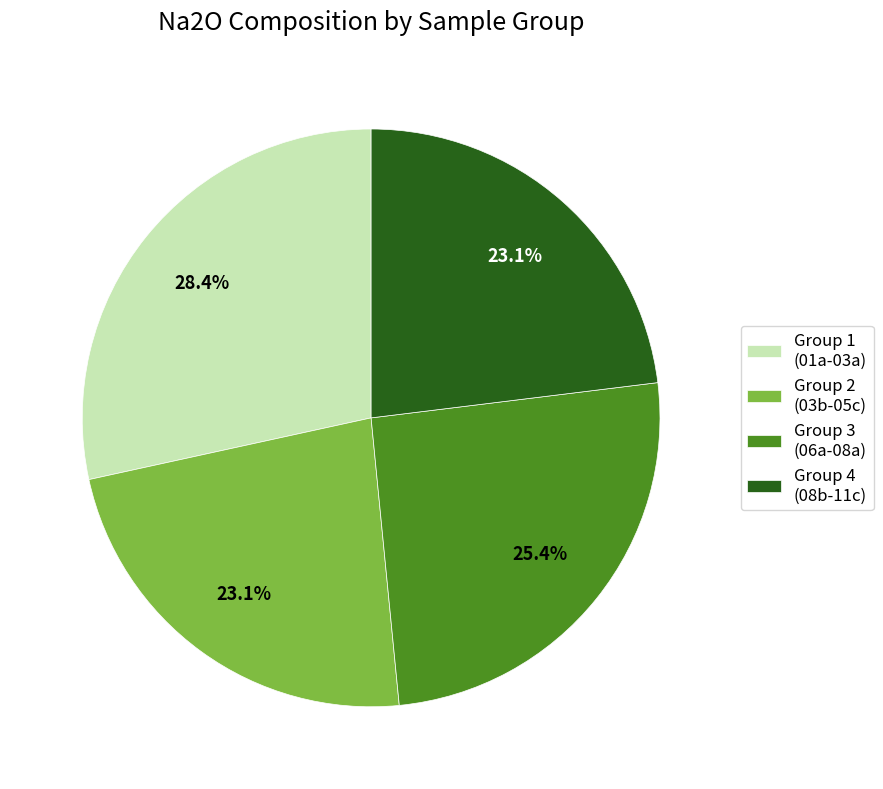

Is Group 3 (06a-08a) the majority of the pie?

No